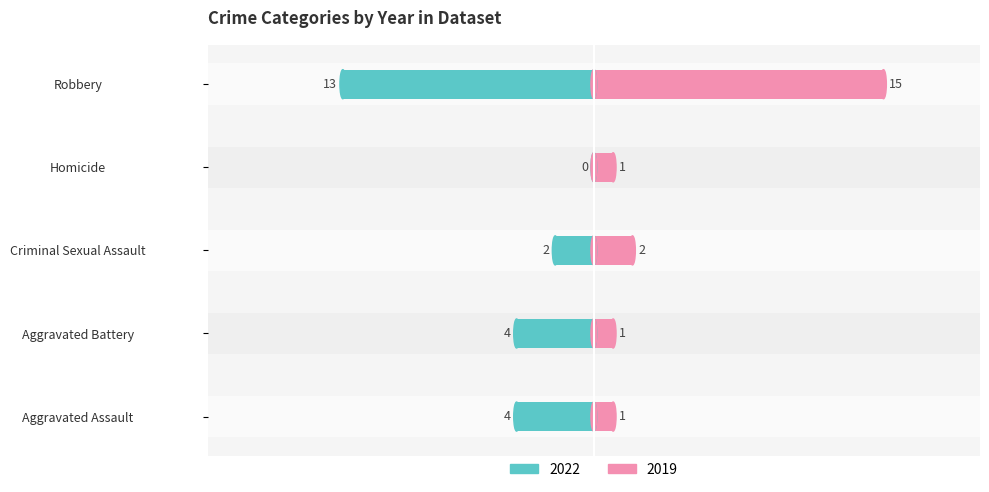

What is the value of the Left (2022) bar at the 1st from the left?

-4